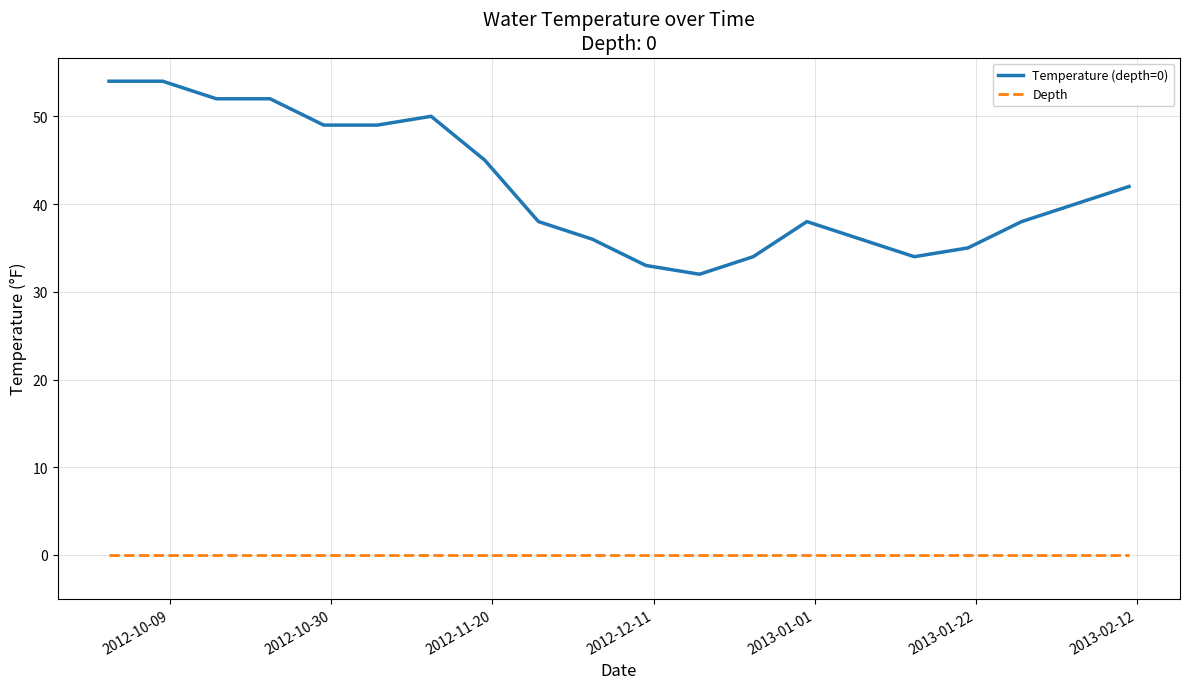

What is the greatest value displayed?

54